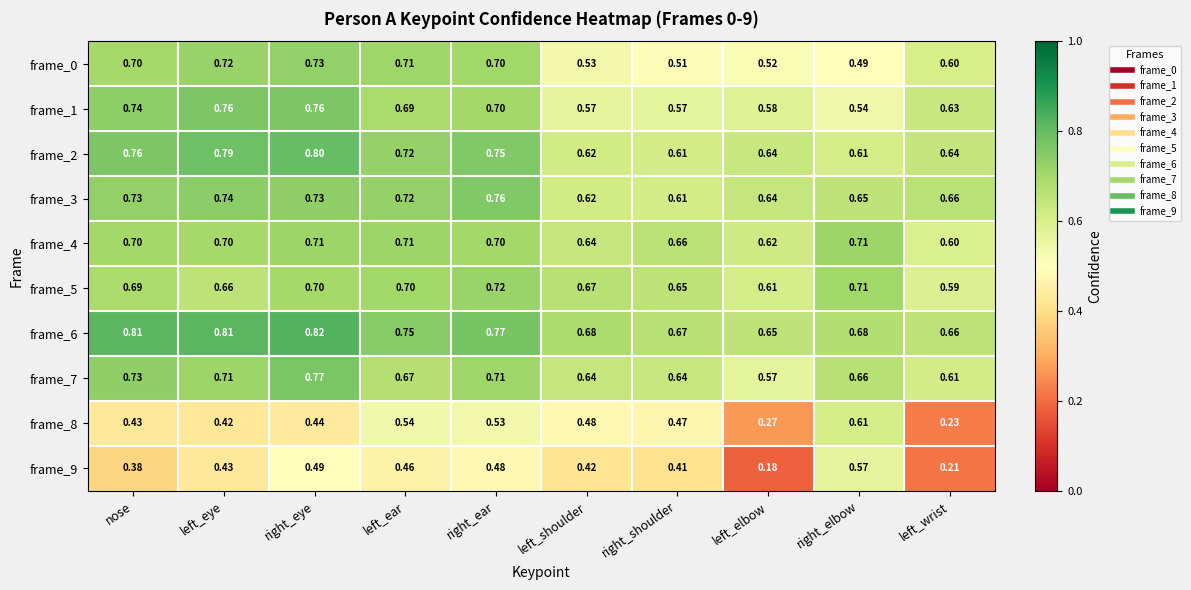

Which category has the lowest value in the frame_6 series?

left_elbow